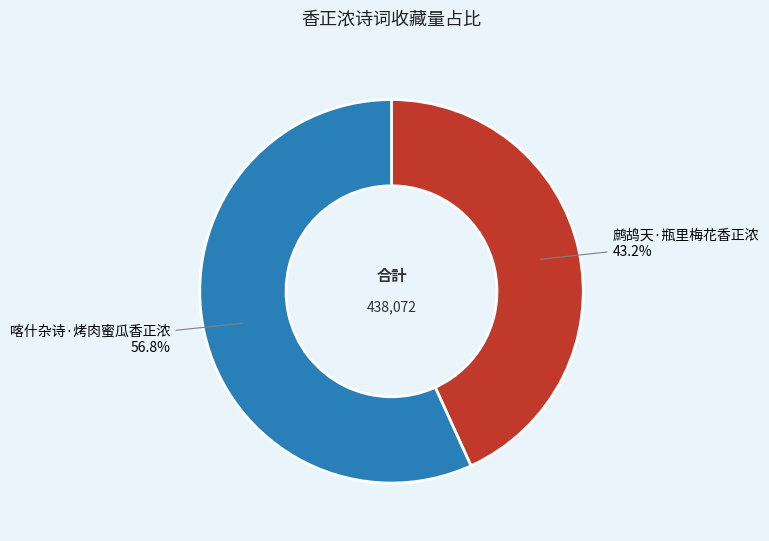

True or false: 鹧鸪天·瓶里梅花香正浓 accounts for 36% of the total.

False